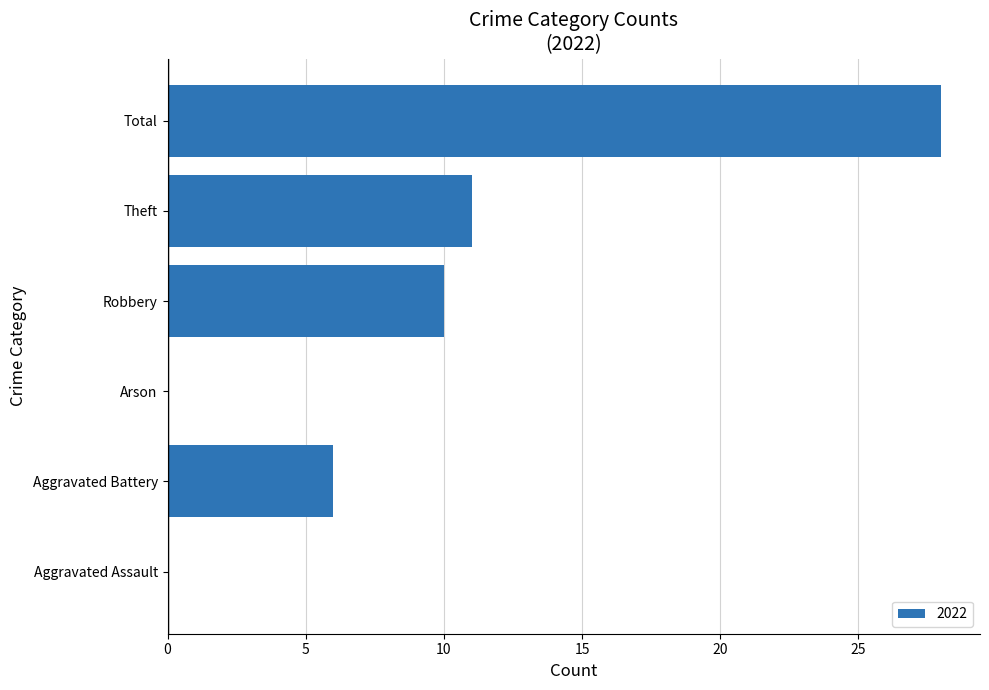

At which category does the chart reach its peak across all series?

Total